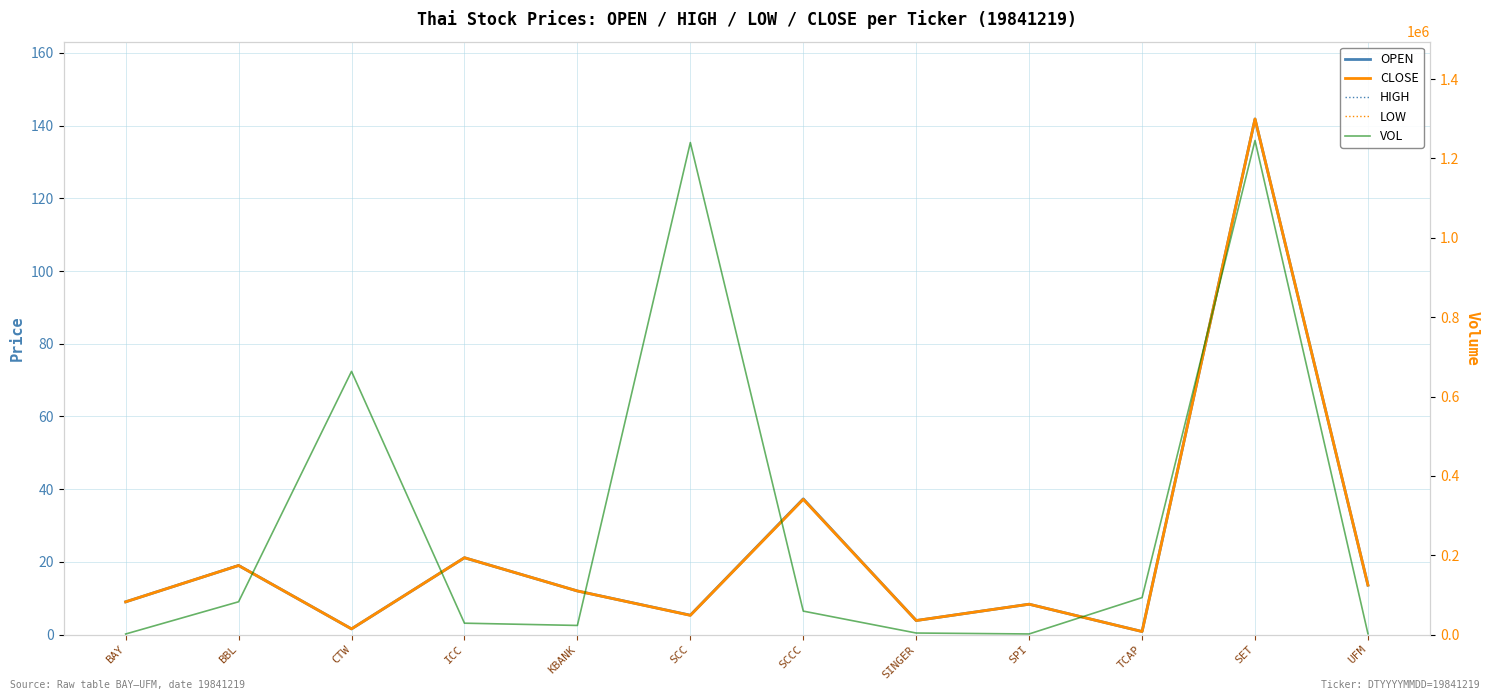

Is this an area chart (filled region under the line)?

No